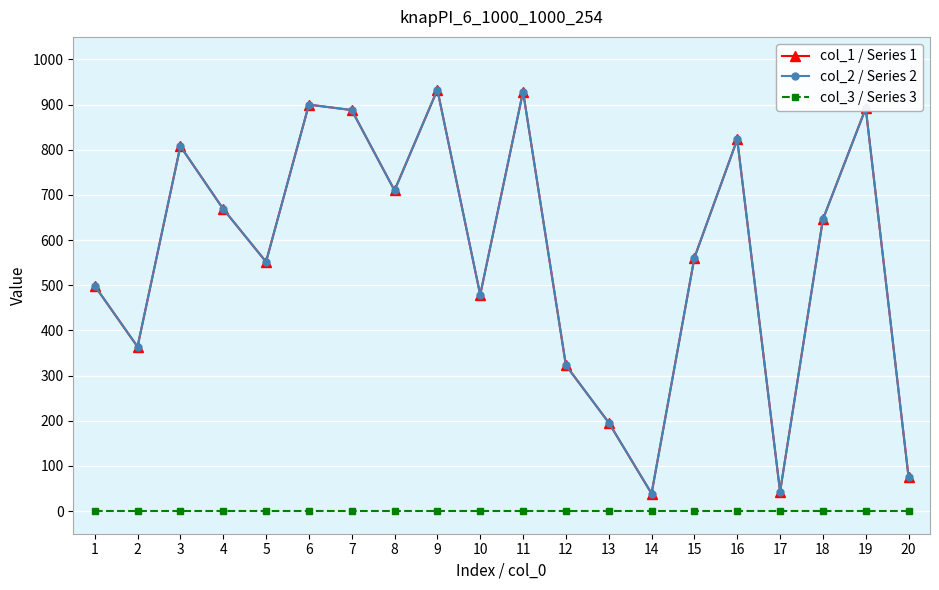

What is the sum of all col_2 / Series 2 values?

11329